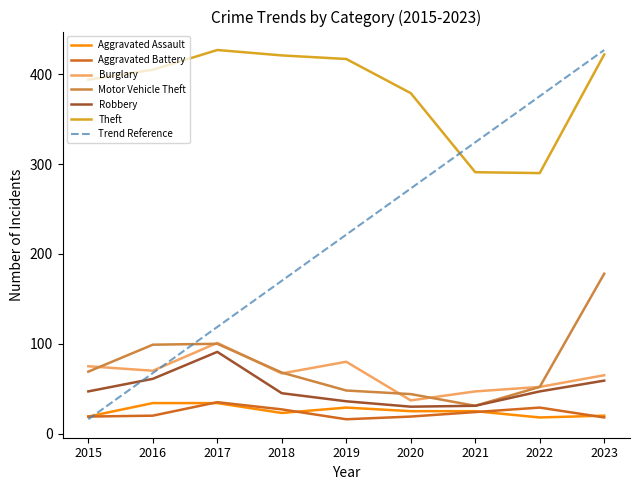

Between 2017 and 2020, which series saw the biggest shift?

Trend Reference